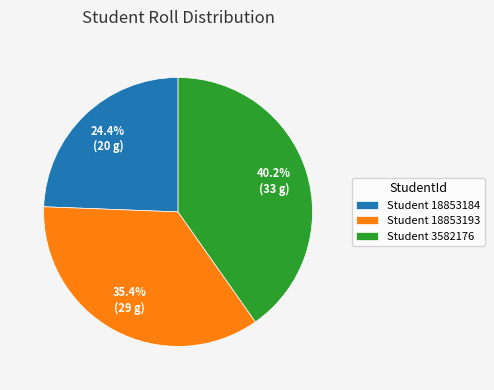

Which category has the biggest portion of the pie?

Student 3582176